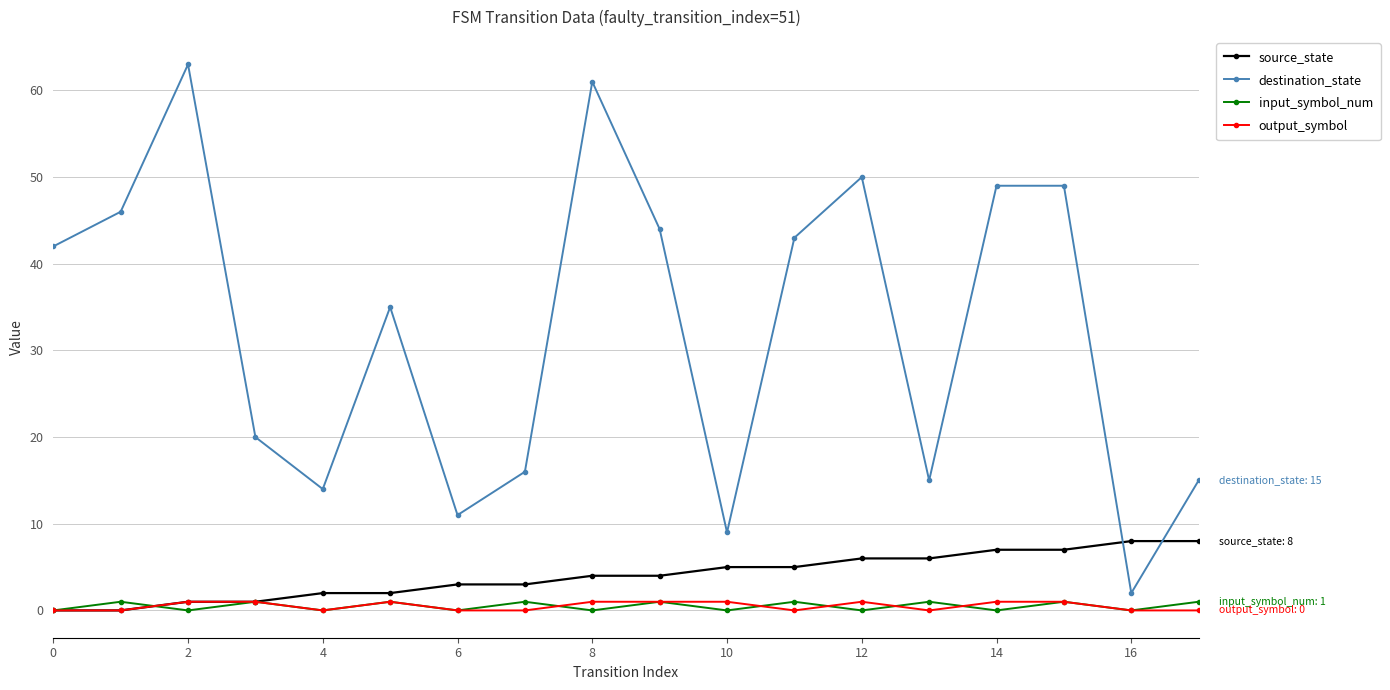

True or false: destination_state has more than 2 interior local peaks.

True